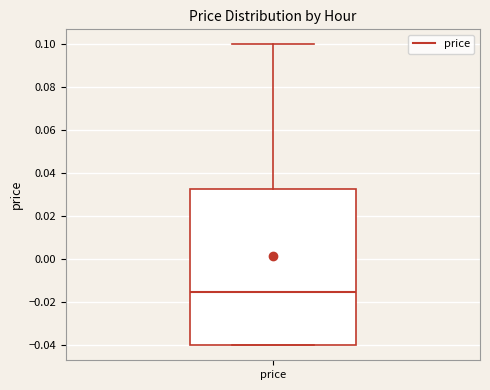

Read this box plot against the y-axis: the position of the median line, the range covered by the box, and the ends of both whiskers. The values are not printed on the chart, so give them approximately, as read against the axis.

median -0.014, box -0.040 to 0.032, whiskers -0.040 to 0.100